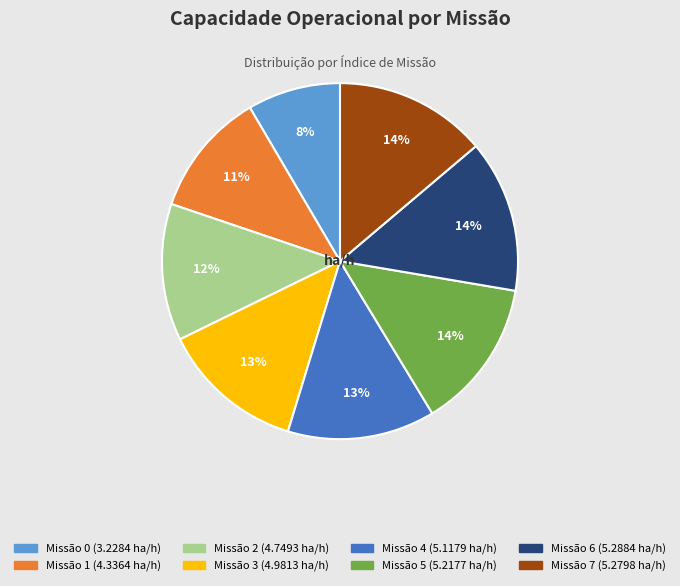

Does any single category account for the majority?

No